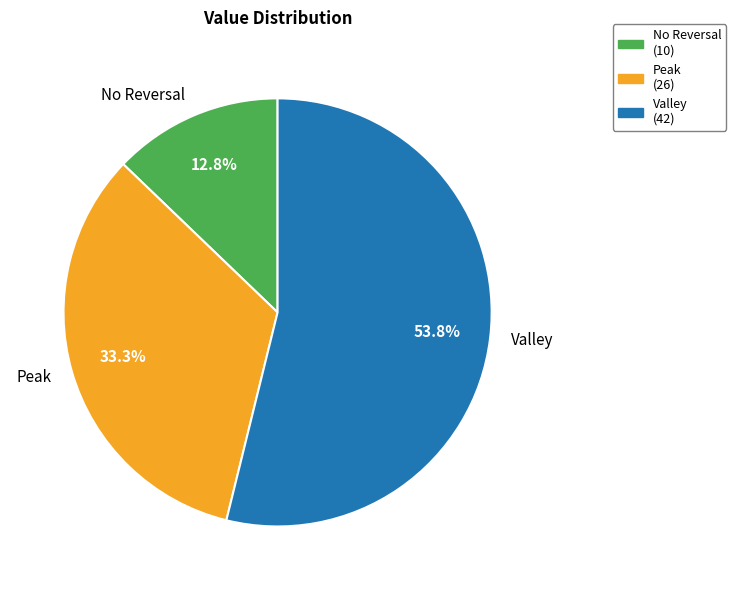

Which slice is the smallest?

No Reversal